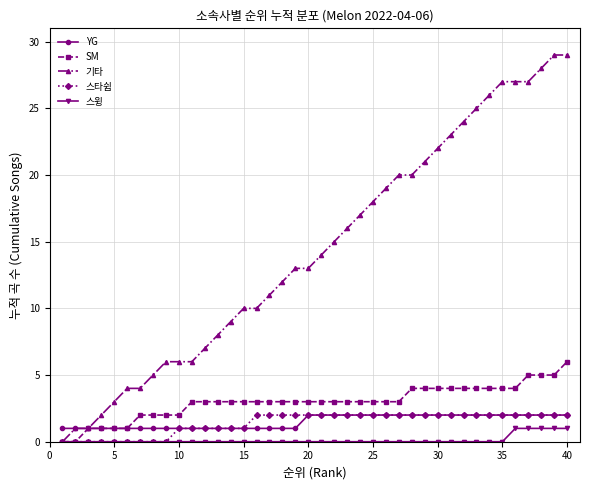

What is the greatest value displayed?

29